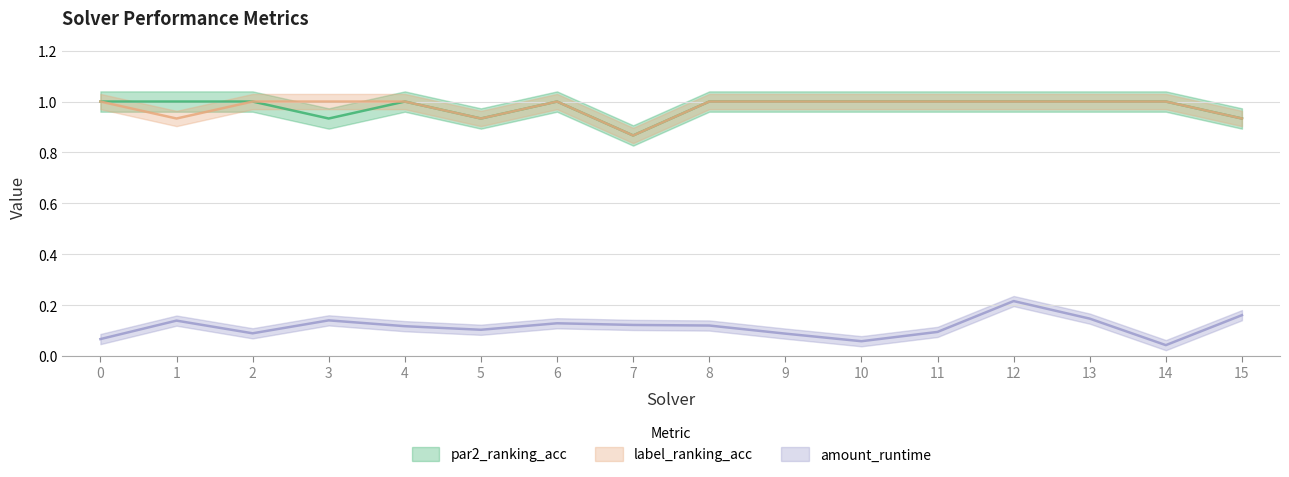

In amount_runtime, how many points are lower than both neighbors (excluding endpoints)?

4